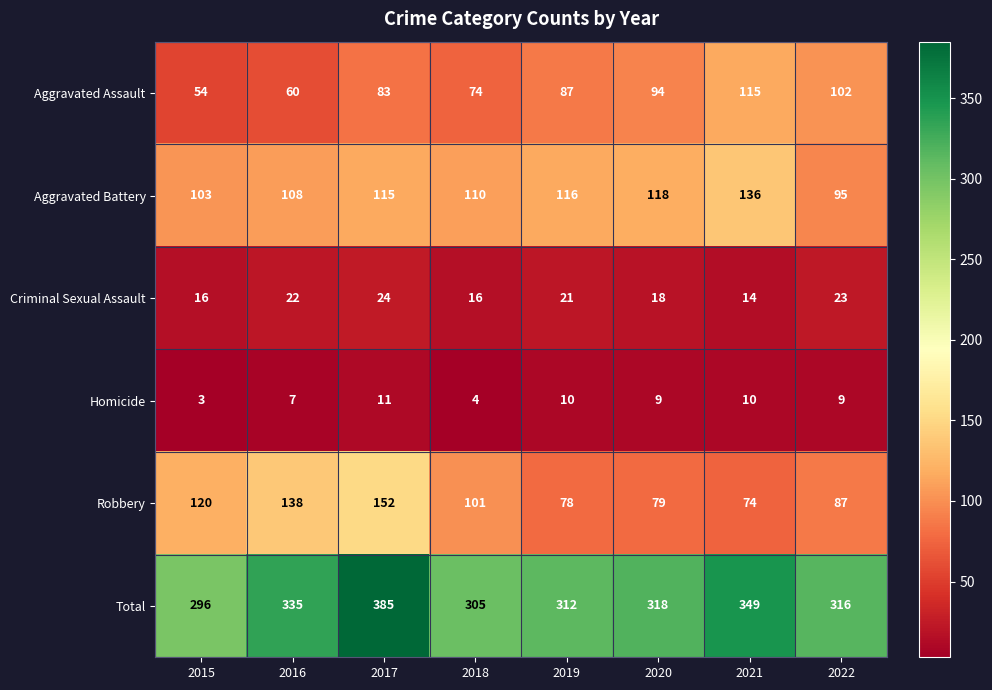

At which label does Robbery first exceed 101?

2015